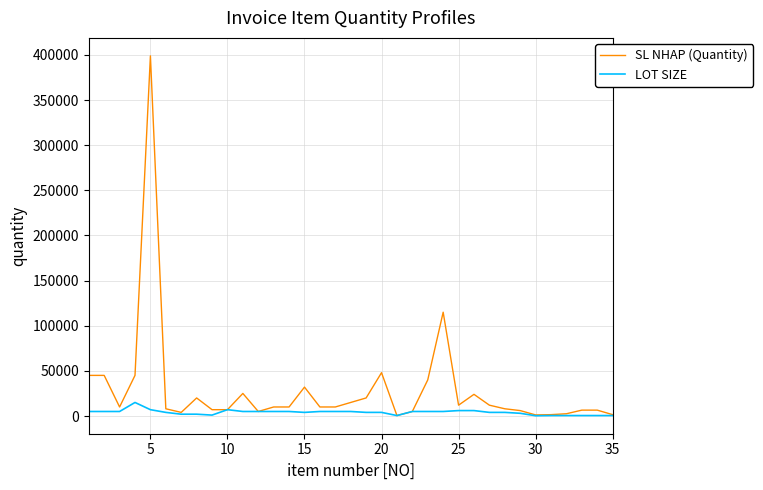

True or false: SL NHAP (Quantity) has more than 0 points higher than both neighbors.

True